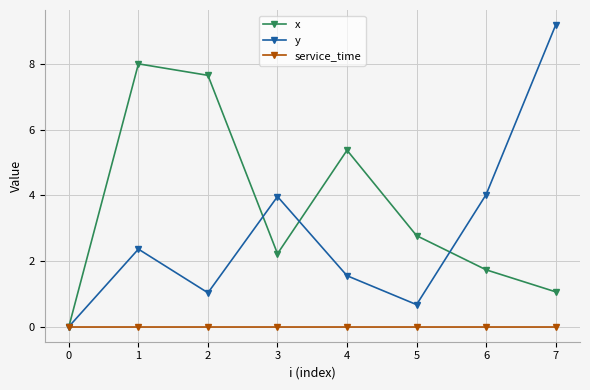

How many interior local peaks does the y series have?

2